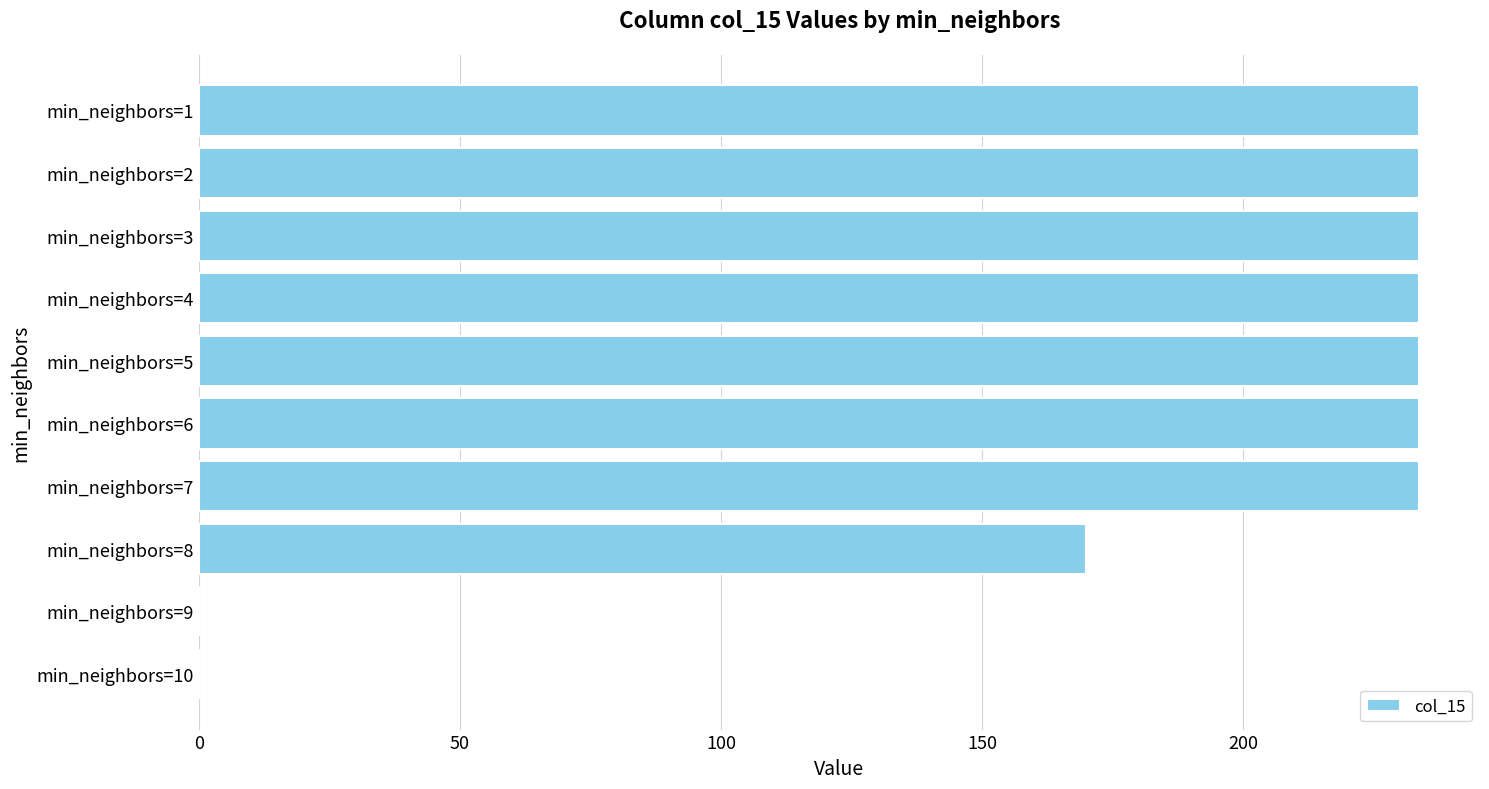

Which has a higher value, min_neighbors=10 or min_neighbors=5?

min_neighbors=5